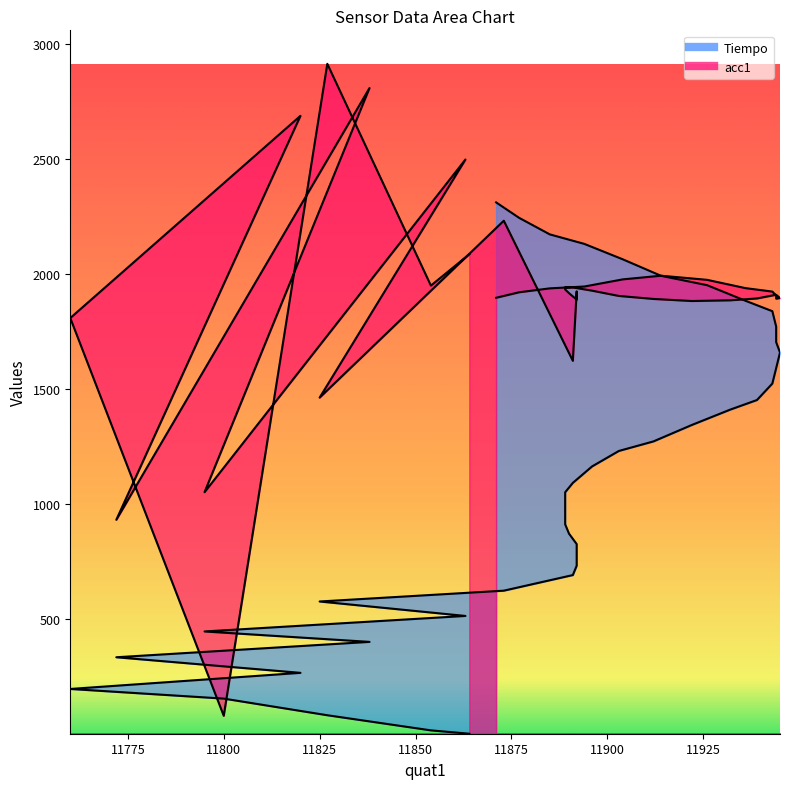

How many series are shown in this chart?

2